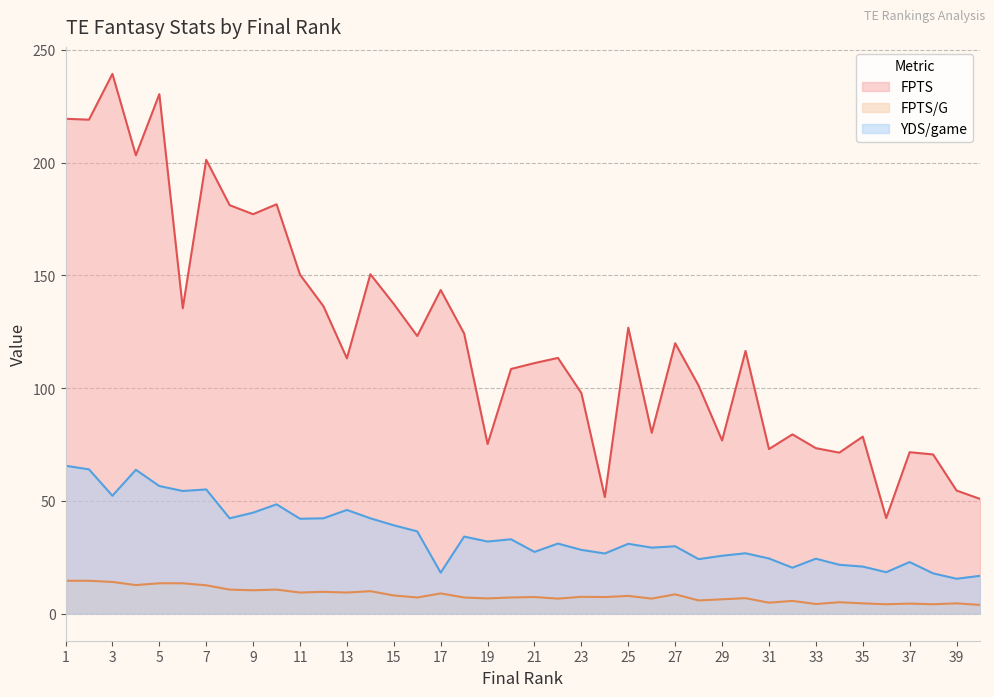

True or false: FPTS has a value of 27.3 at 32.

False